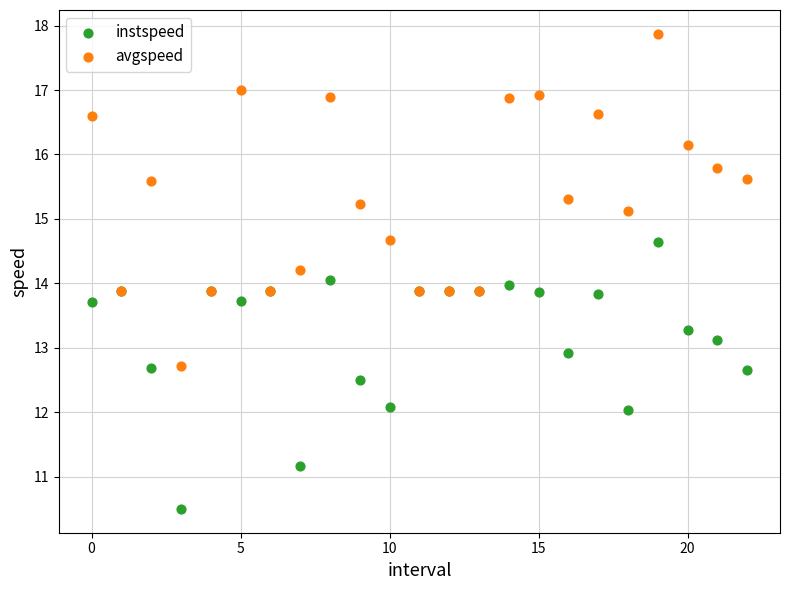

In the avgspeed series, what Y value is closest to 15?

15.1